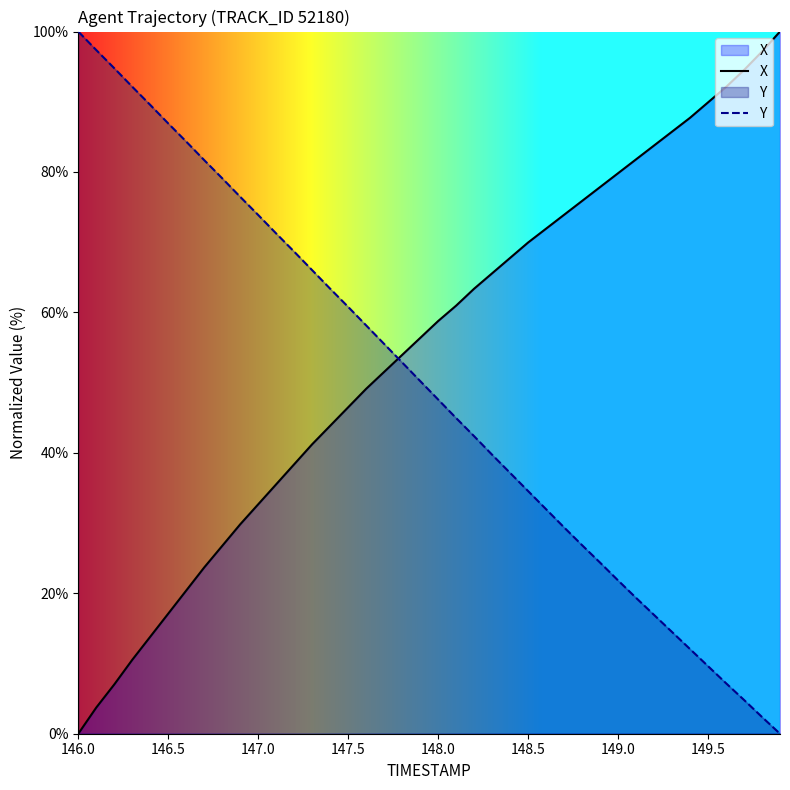

Which series ends up on top after the final intersection of Y and X?

X